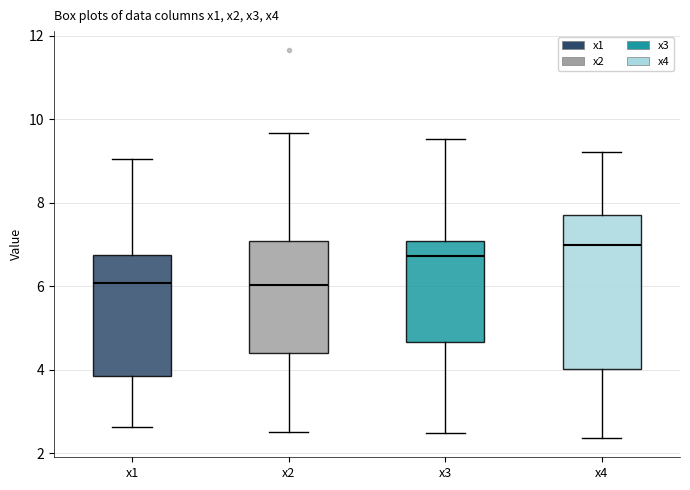

Reading left to right, read every box against the y-axis: the position of its median line, the range the box covers, and the ends of its whiskers. The values are not printed on the chart, so give them approximately, as read against the axis.

x1: median 6.0, box 3.8 to 6.8, whiskers 2.6 to 9.0
x2: median 6.0, box 4.4 to 7.0, whiskers 2.6 to 9.6
x3: median 6.8, box 4.6 to 7.0, whiskers 2.4 to 9.6
x4: median 7.0, box 4.0 to 7.6, whiskers 2.4 to 9.2